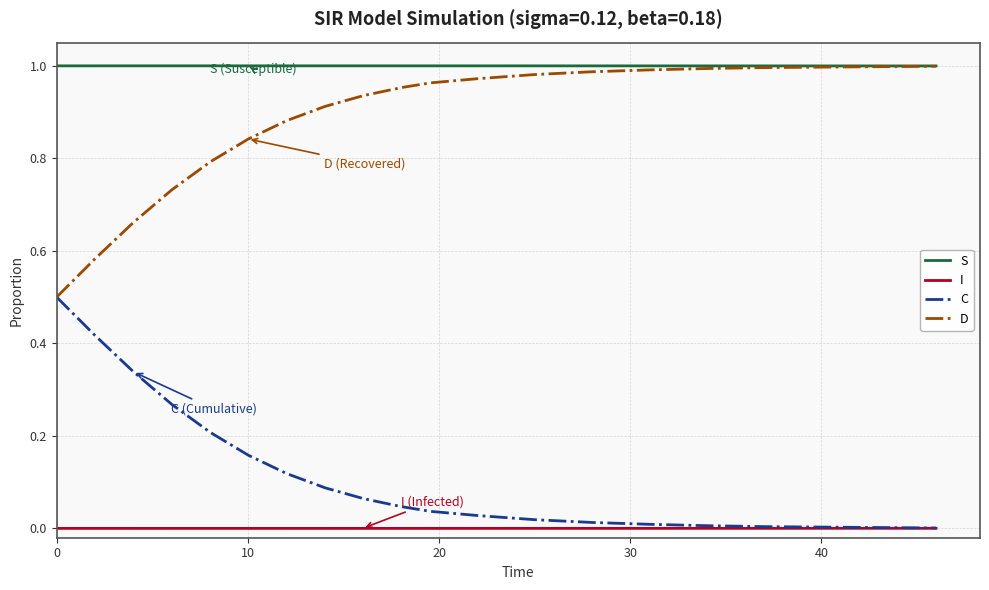

What is the highest value of the C series?

0.5